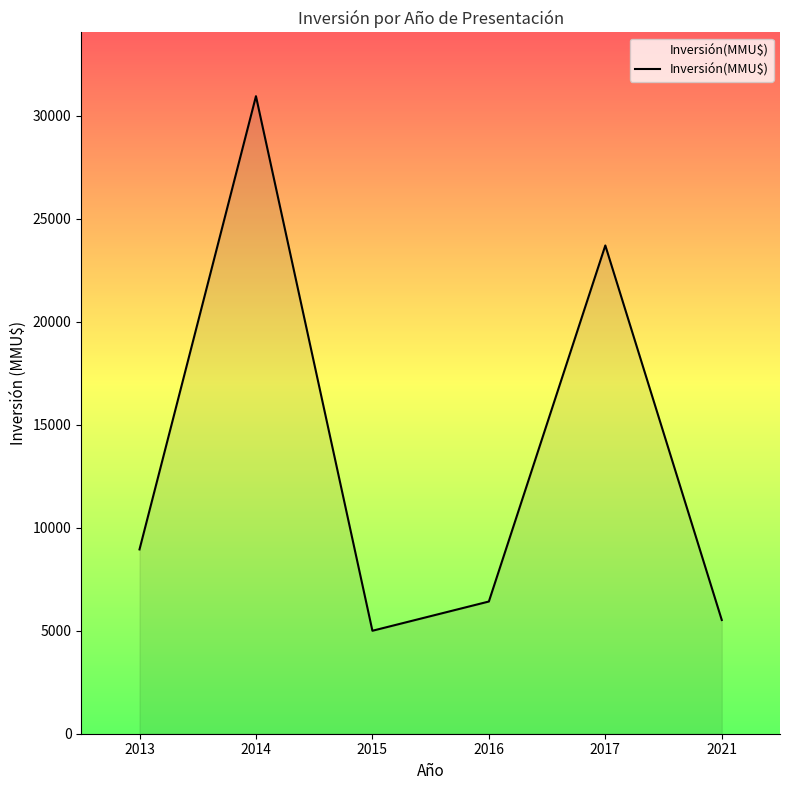

Read the value at 2013.

8950